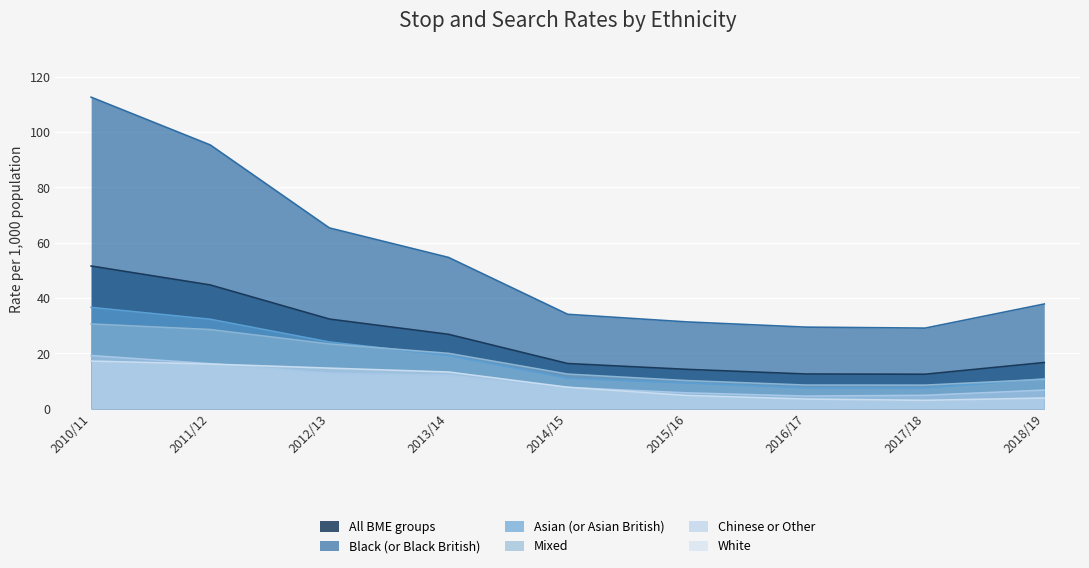

Which series has the widest spread of values?

Black (or Black British)